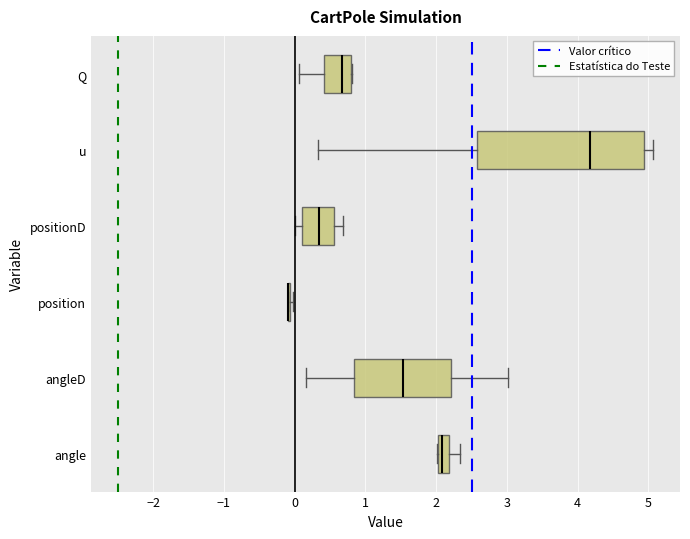

Where is the left edge of the box for u on the x-axis? The values are not printed on the chart, so give them approximately, as read against the axis.

2.6